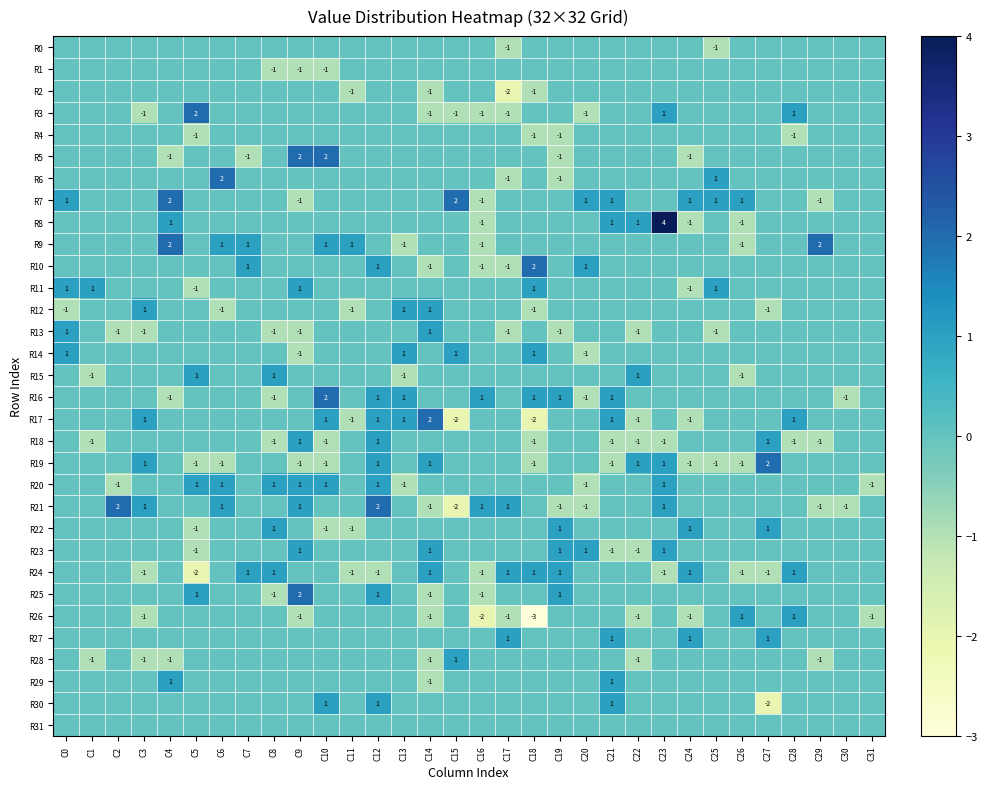

What is the difference between the highest and lowest values at C20?

2